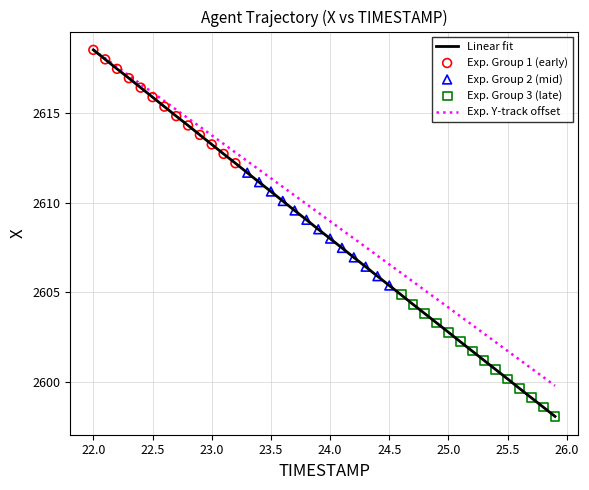

Which series has the largest total across all categories?

Exp. Y-track offset